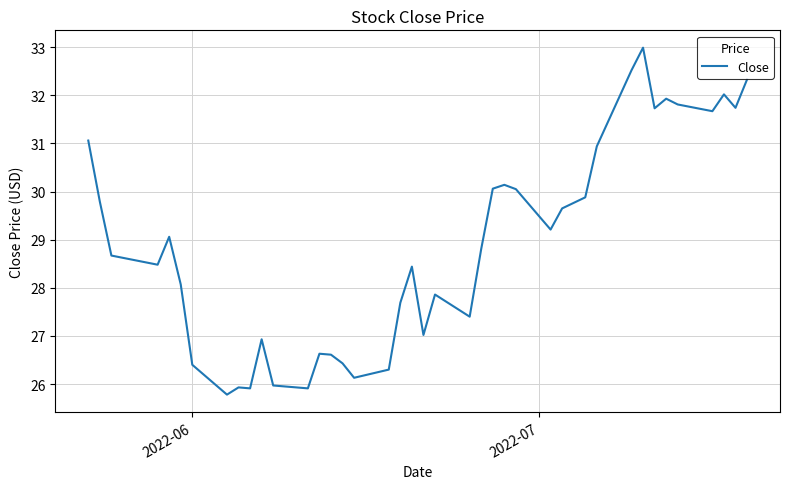

What is the smallest value displayed?

25.8